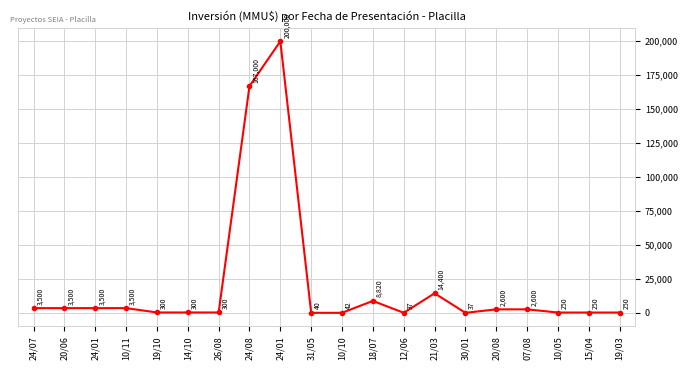

At which label does the data first exceed 2600?

24/07